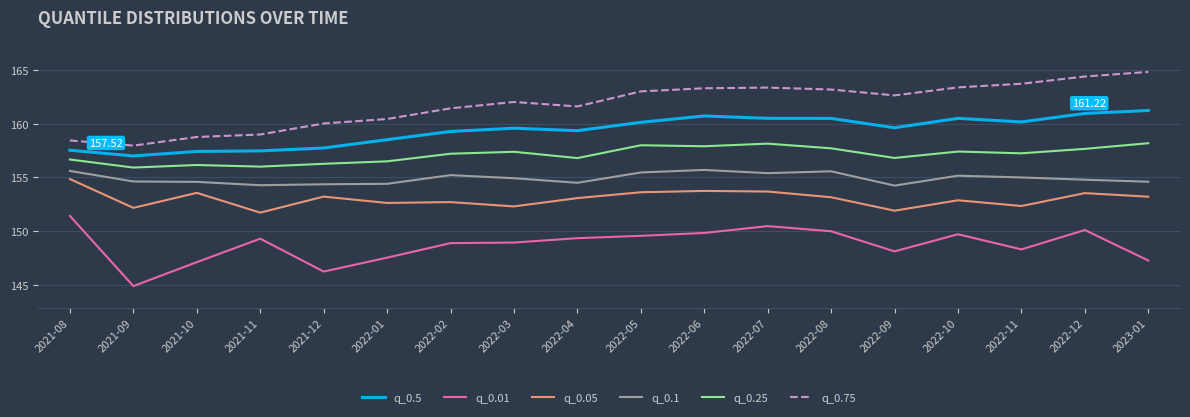

What is the difference between the highest and lowest values at 2021-12?

13.8